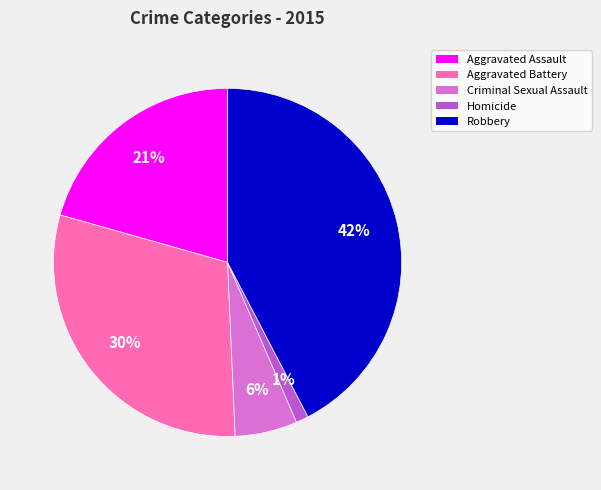

Between Aggravated Assault and Aggravated Battery, which is larger?

Aggravated Battery